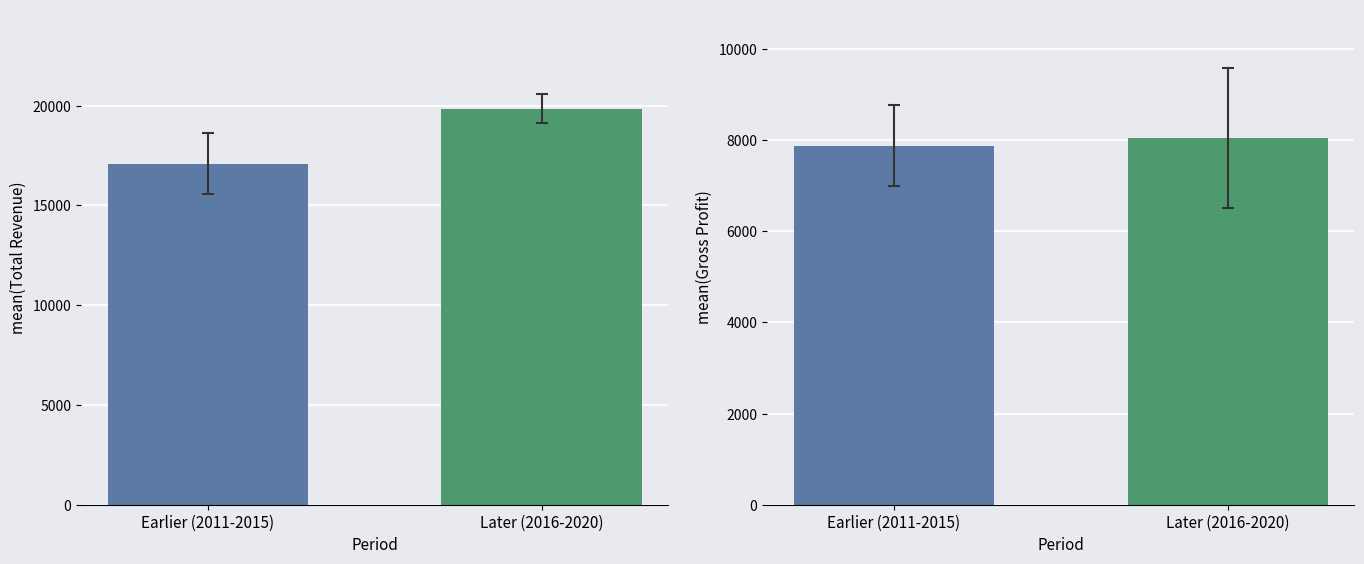

What is the sum of all Gross Profit values?

15930